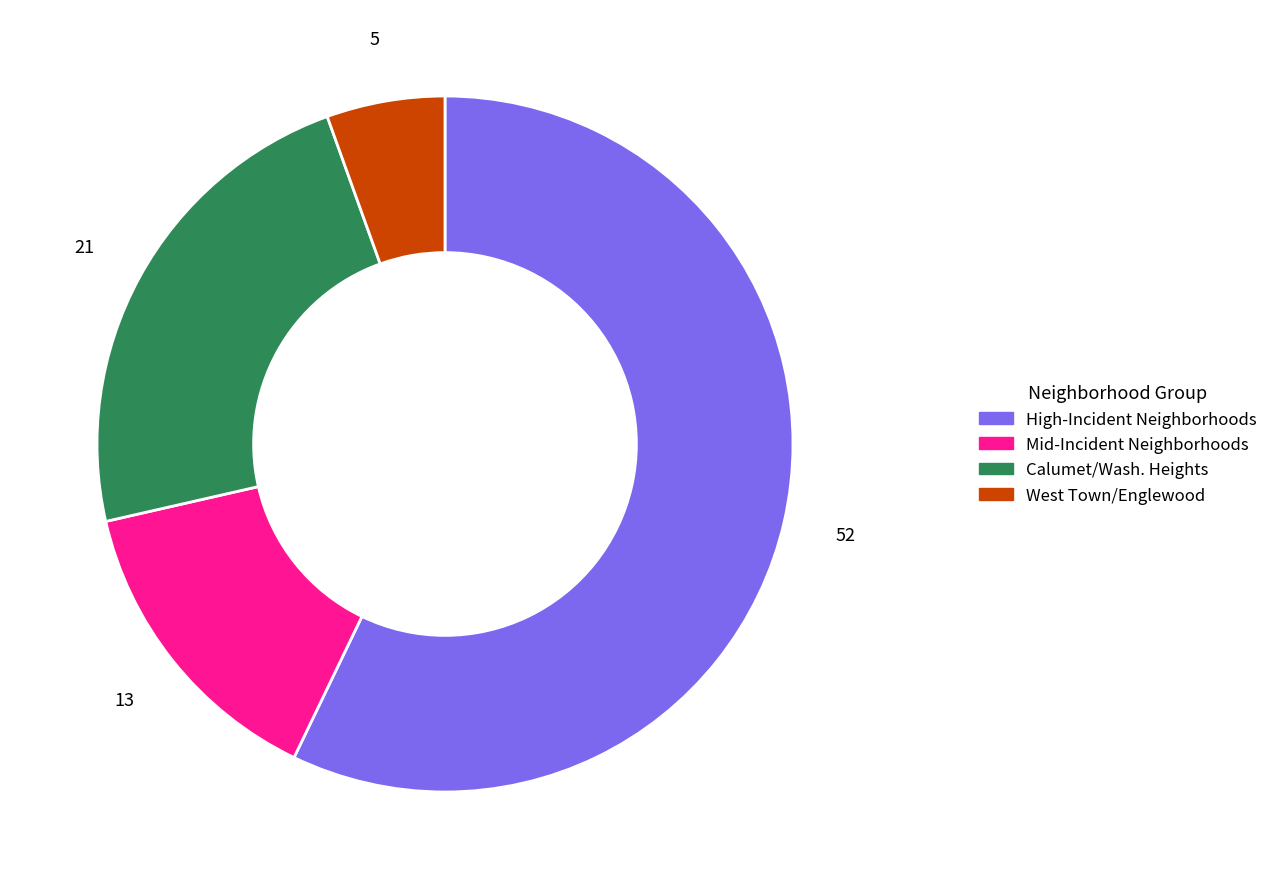

Rank the categories by value from lowest to highest.

West Town/Englewood, Mid-Incident Neighborhoods, Calumet/Wash. Heights, High-Incident Neighborhoods